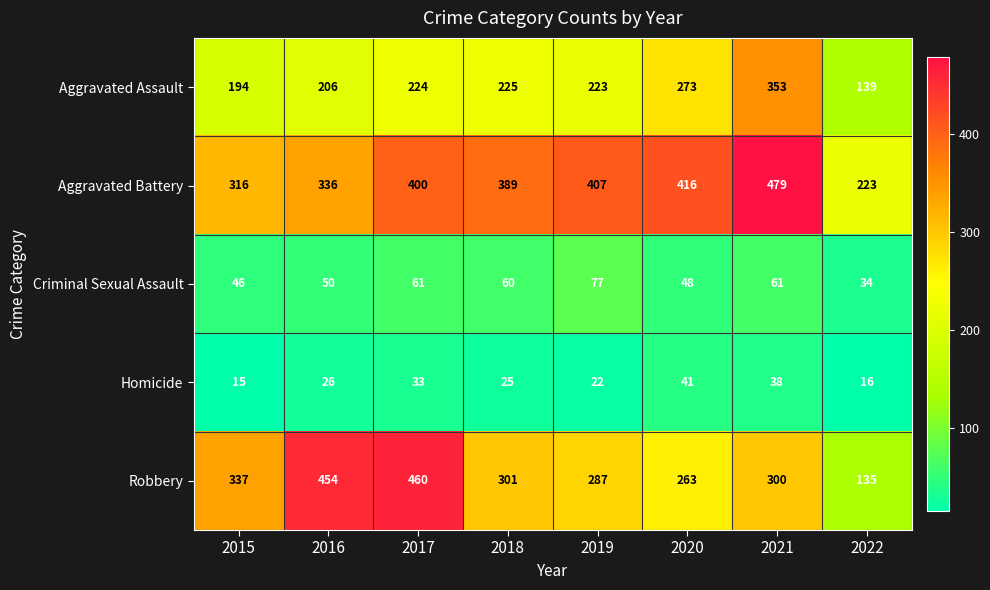

The Robbery series shows 98 at 2020. True or false?

False